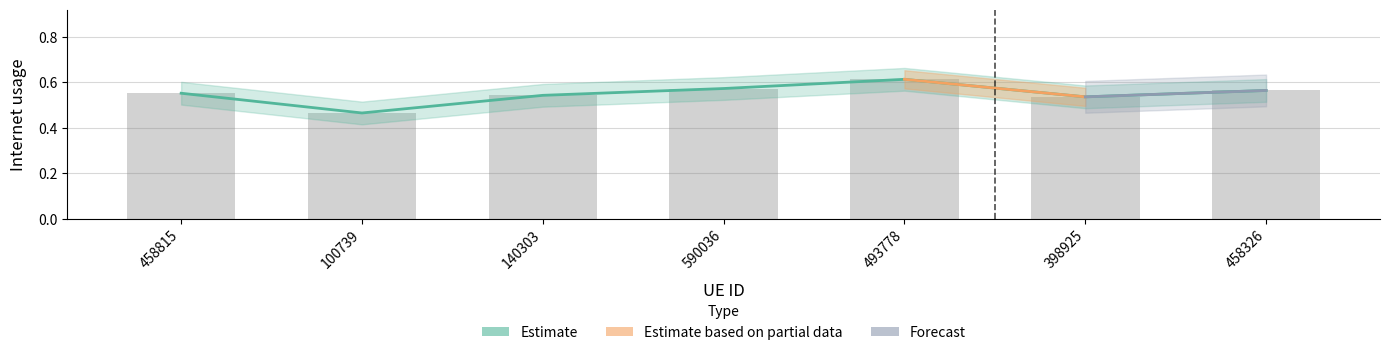

Rank the categories by value from highest to lowest.

493778, 590036, 458326, 458815, 140303, 398925, 100739